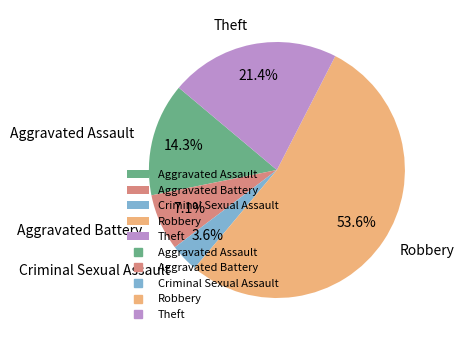

To the nearest percent, what is the average slice percentage?

20%